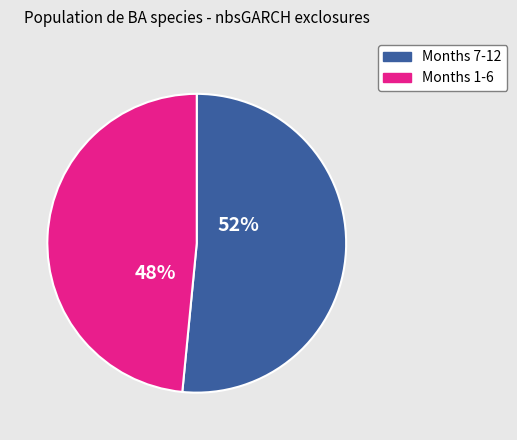

Is there a majority slice in this chart?

Yes